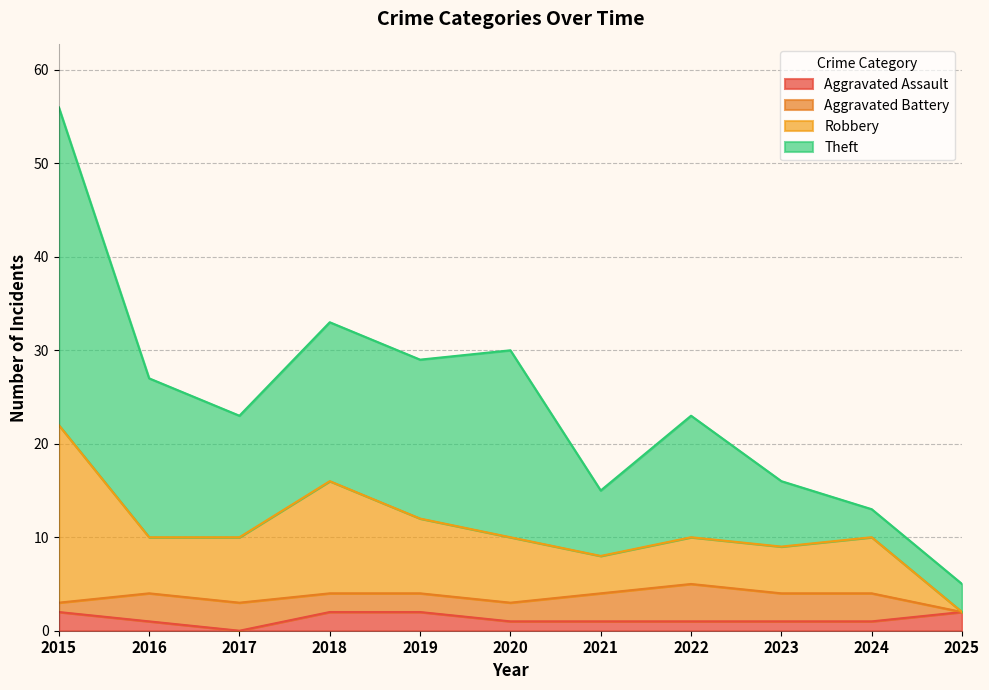

At which category is the sum across all series the highest?

2015